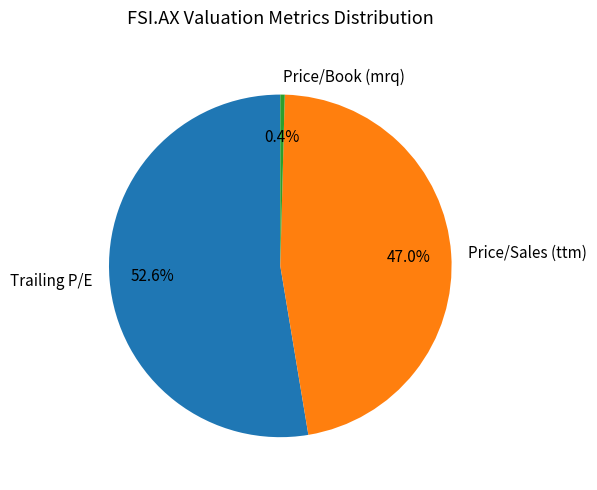

What is the largest slice in the pie chart?

Trailing P/E